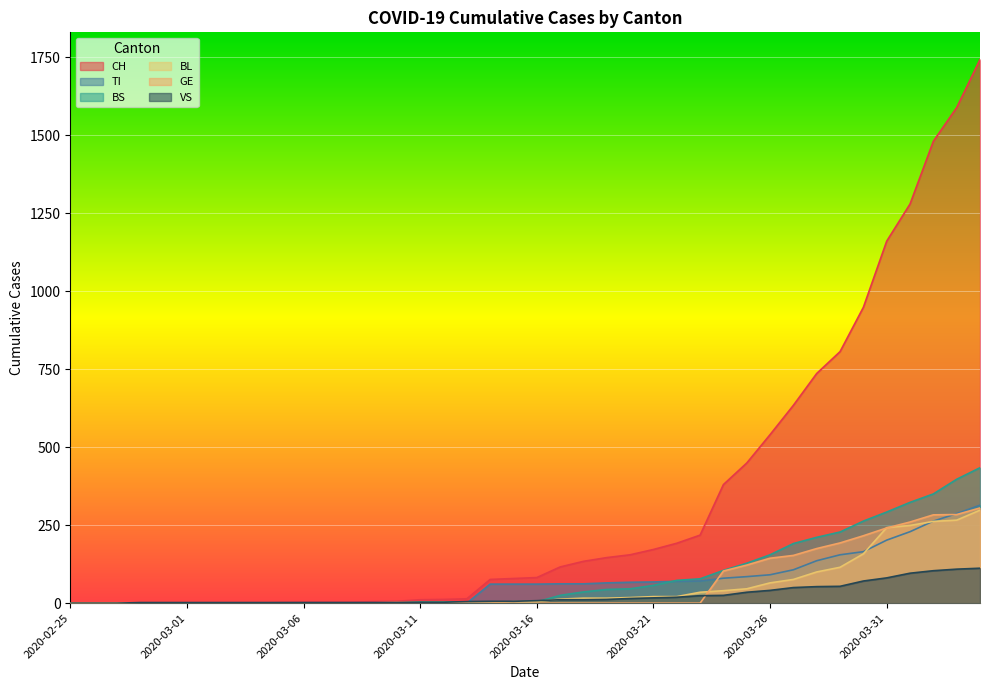

True or false: BS has more than 0 points higher than both neighbors.

False